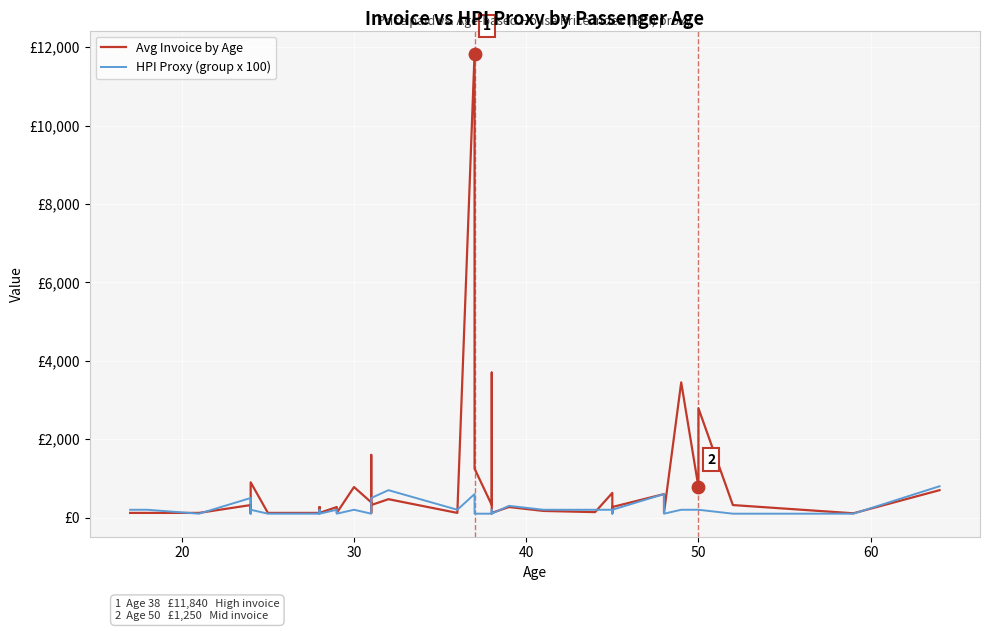

Which series contains the lowest Y value?

HPI Proxy (group x 100)